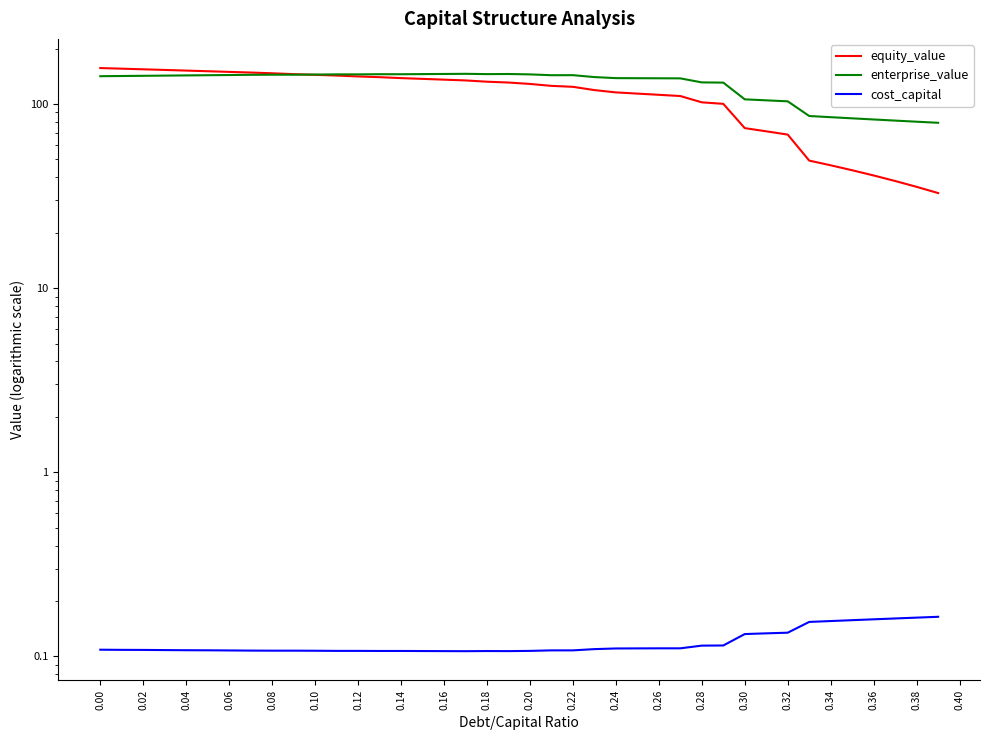

True or false: cost_capital and equity_value intersect in this chart.

False